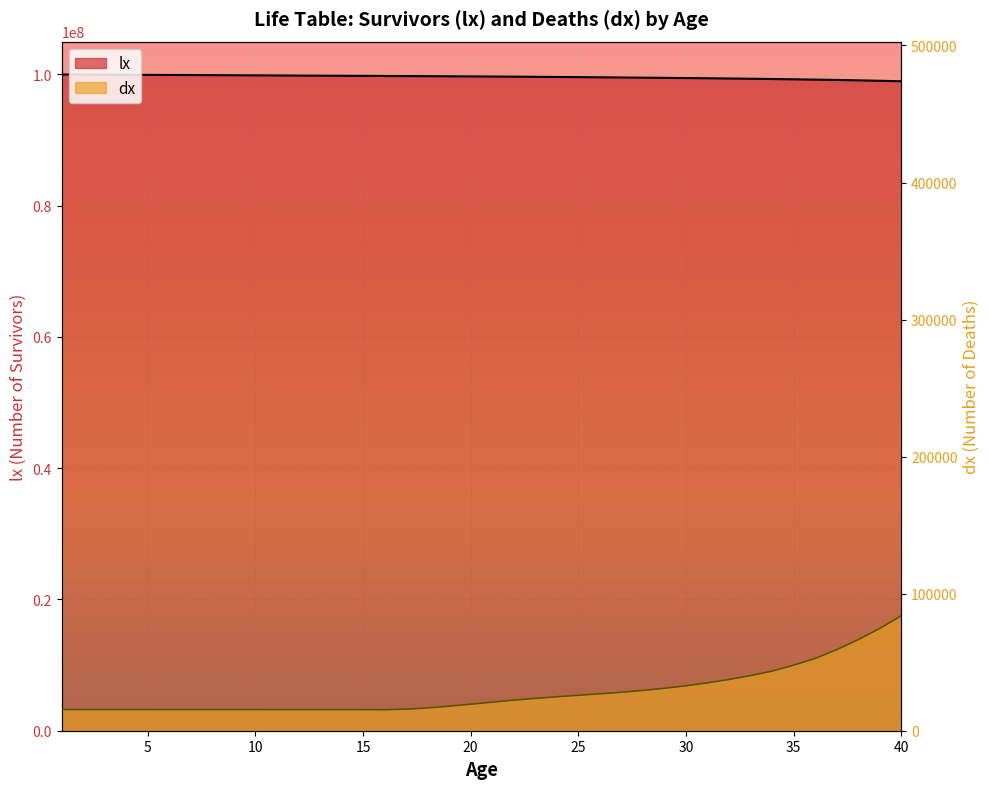

How many interior local valleys does the dx series have?

1